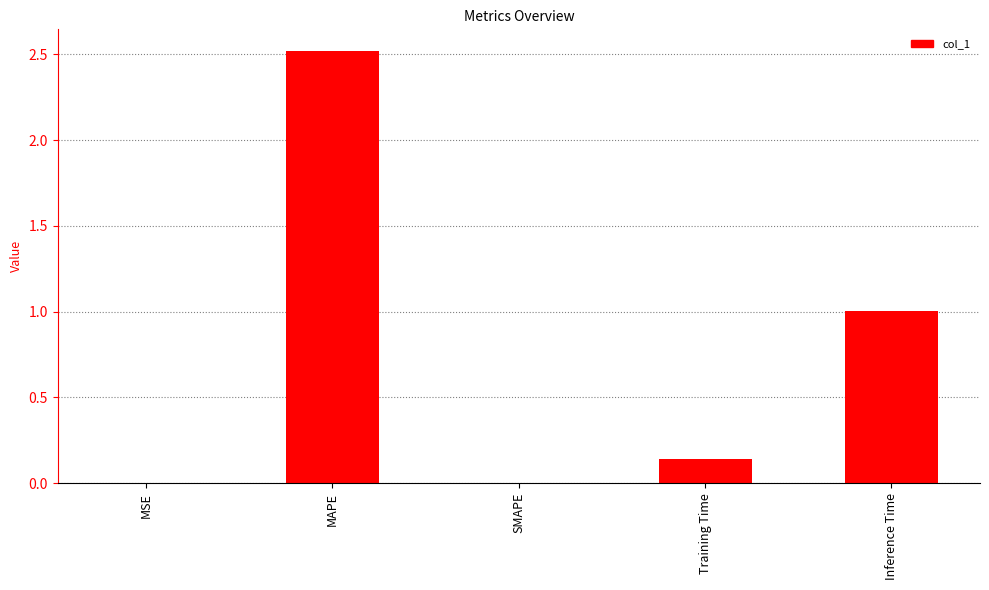

True or false: the data shows 0.0 at MSE.

True